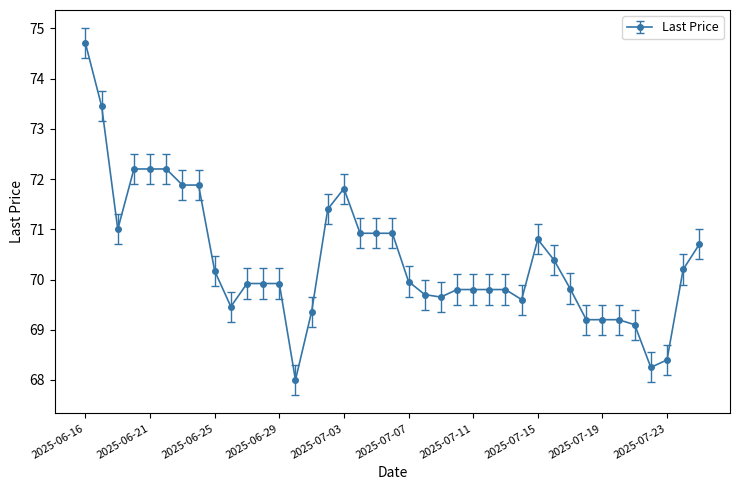

What is the smallest value displayed?

68.0